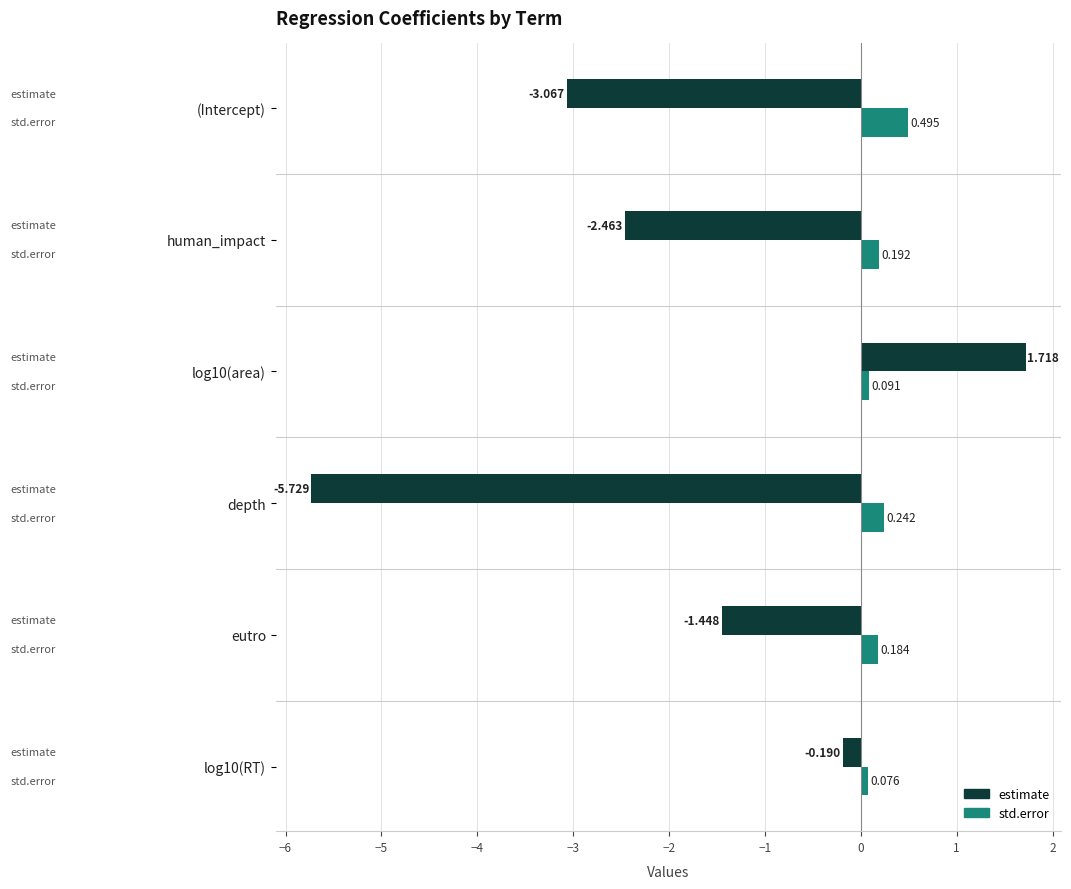

Which label corresponds to the smallest value in the chart?

depth